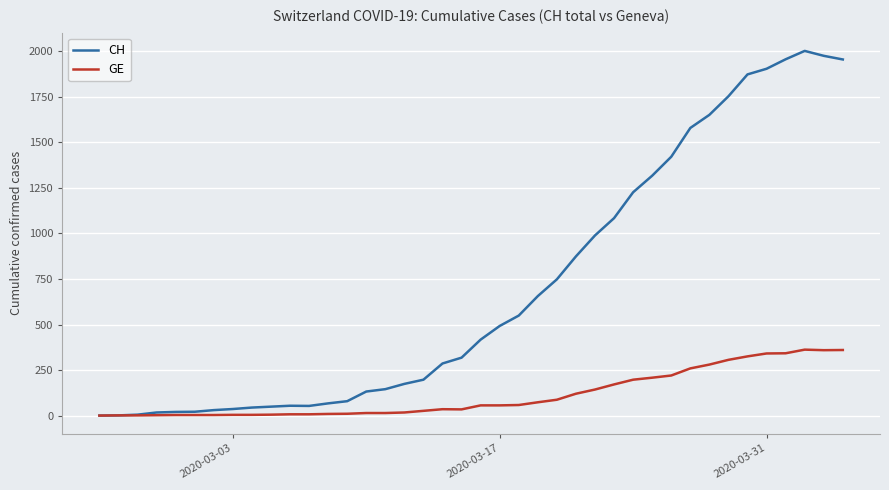

Which series has the largest total across all categories?

CH